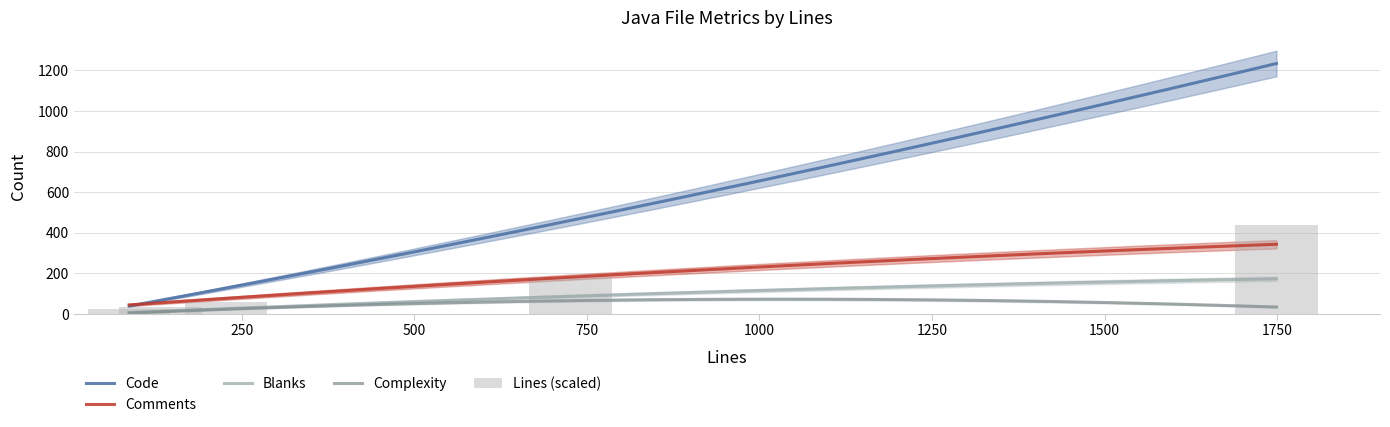

At InputStreamHelper.java, list the series in order from smallest to largest.

Complexity, Blanks, Comments, Code